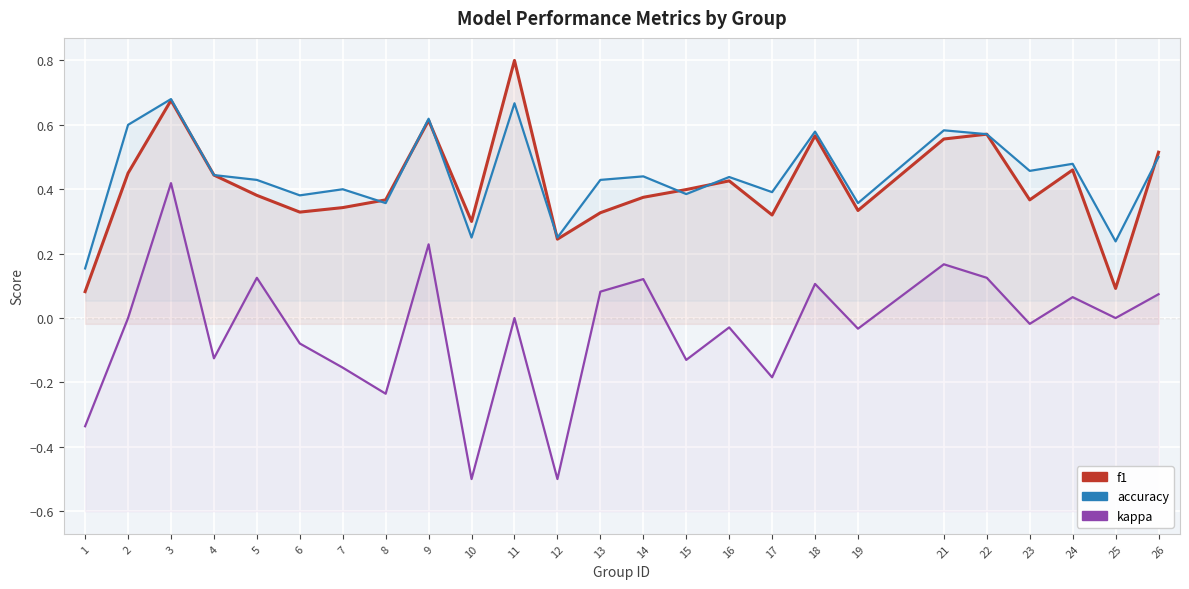

How many interior local peaks does the accuracy series have?

9